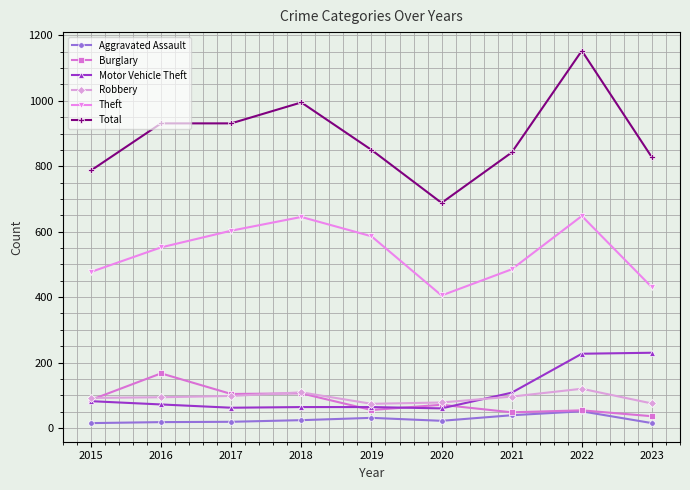

Is the value of Motor Vehicle Theft at 2020 greater than the value of Theft at 2017?

No